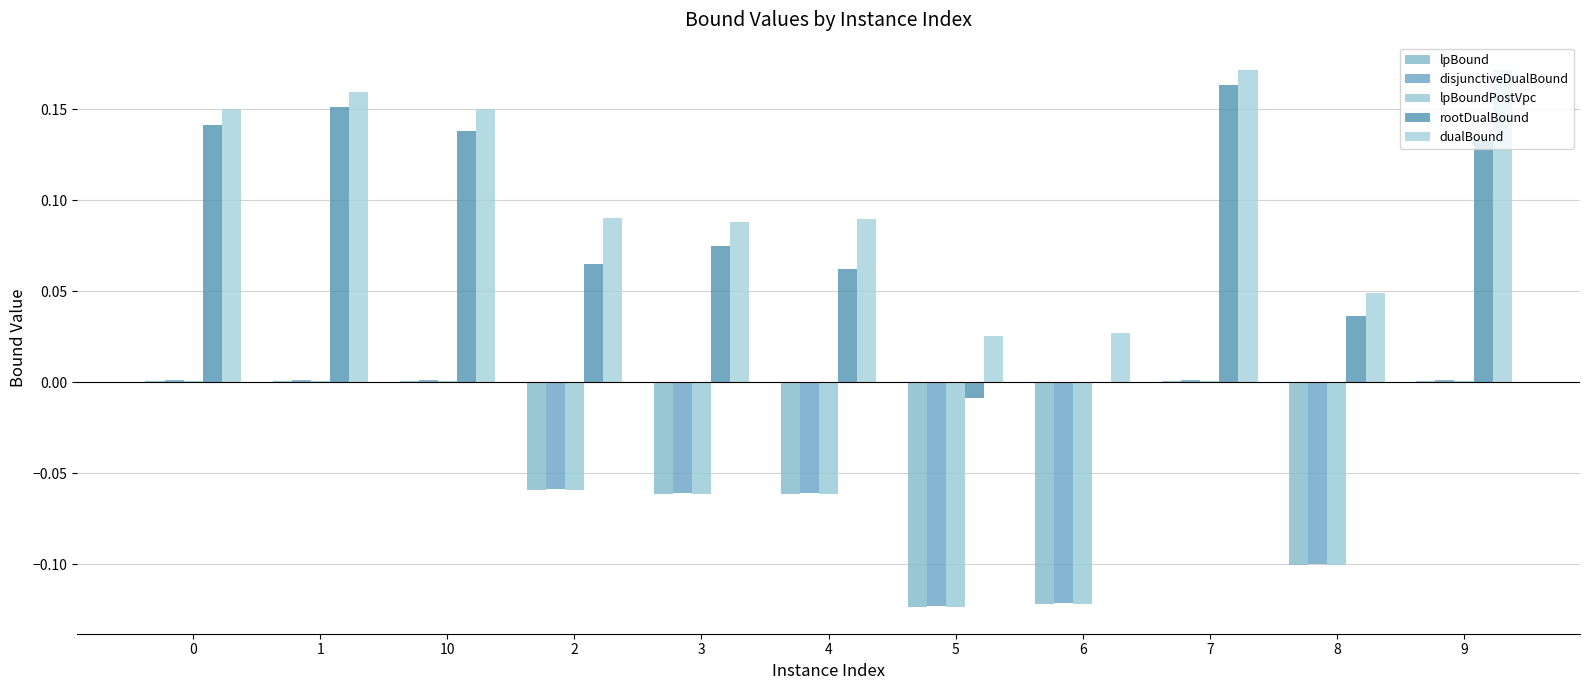

Reading left to right, list all the values displayed in this chart.

lpBound: 0=0.0	1=0.0	10=0.0	2=-0.1	3=-0.1	4=-0.1	5=-0.1	6=-0.1	7=0.0	8=-0.1	9=0.0
disjunctiveDualBound: 0=0.0	1=0.0	10=0.0	2=-0.1	3=-0.1	4=-0.1	5=-0.1	6=-0.1	7=0.0	8=-0.1	9=0.0
lpBoundPostVpc: 0=0.0	1=0.0	10=0.0	2=-0.1	3=-0.1	4=-0.1	5=-0.1	6=-0.1	7=0.0	8=-0.1	9=0.0
rootDualBound: 0=0.1	1=0.2	10=0.1	2=0.1	3=0.1	4=0.1	5=-0.0	6=-0.0	7=0.2	8=0.0	9=0.1
dualBound: 0=0.1	1=0.2	10=0.1	2=0.1	3=0.1	4=0.1	5=0.0	6=0.0	7=0.2	8=0.0	9=0.2